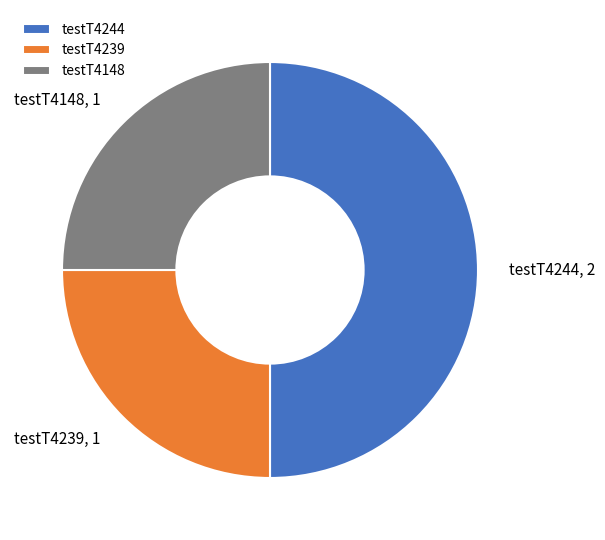

Do testT4239 and testT4244 together represent more than half of the pie?

Yes